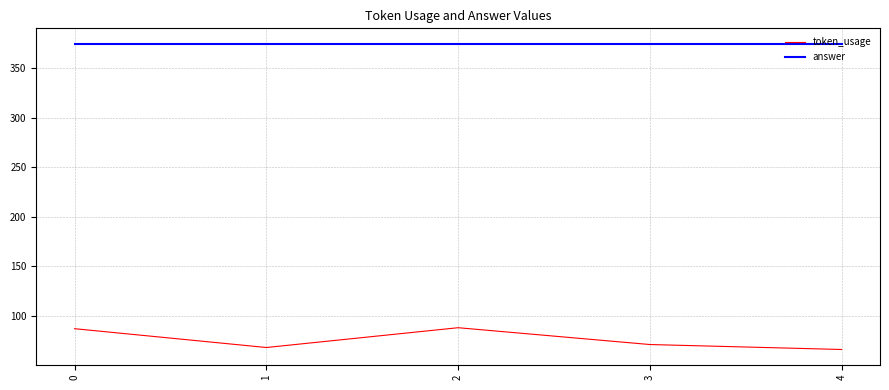

True or false: token_usage and answer intersect in this chart.

False